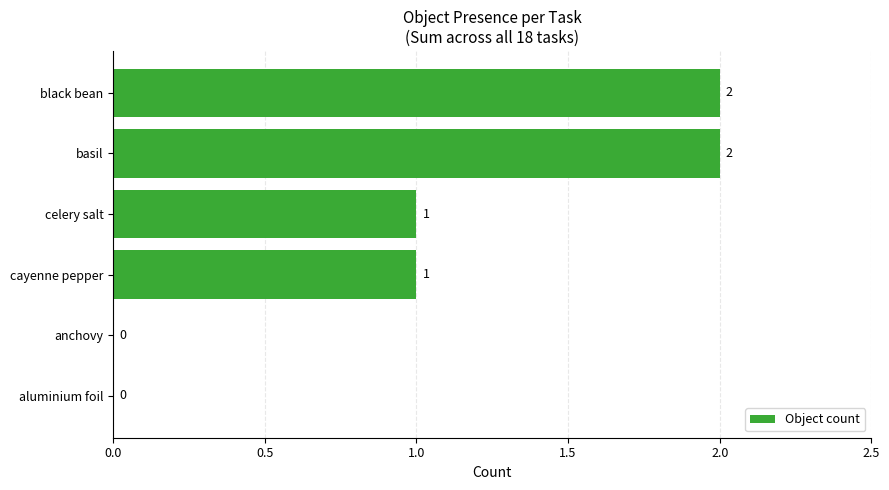

Reading bottom to top, transcribe all the data shown in this chart.

aluminium foil=0	anchovy=0	cayenne pepper=1	celery salt=1	basil=2	black bean=2